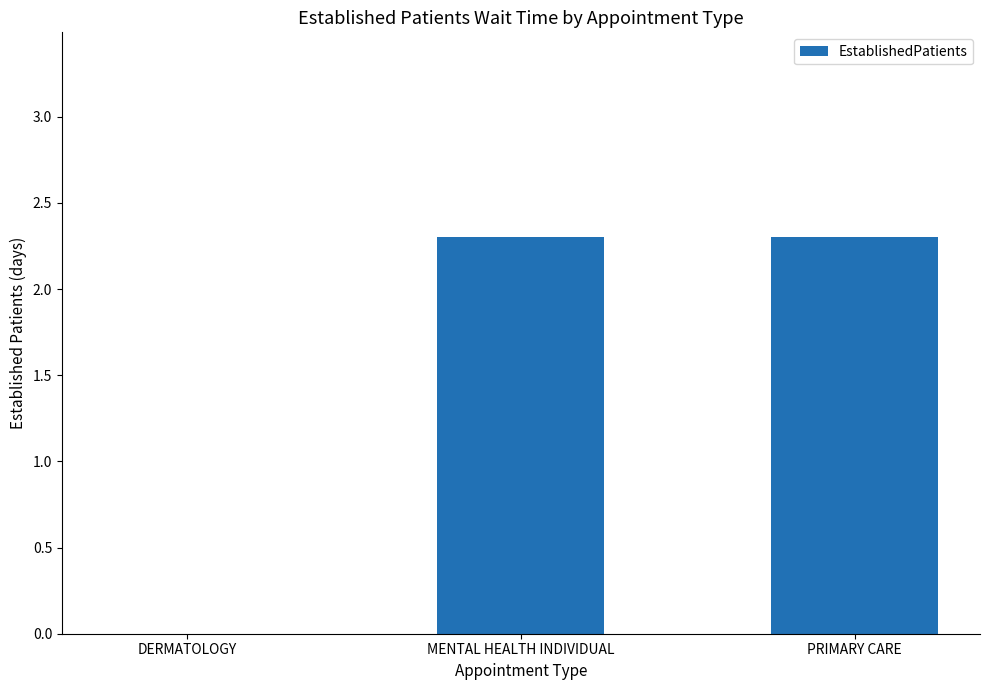

Is it true that the value at MENTAL HEALTH INDIVIDUAL is 1.1?

False